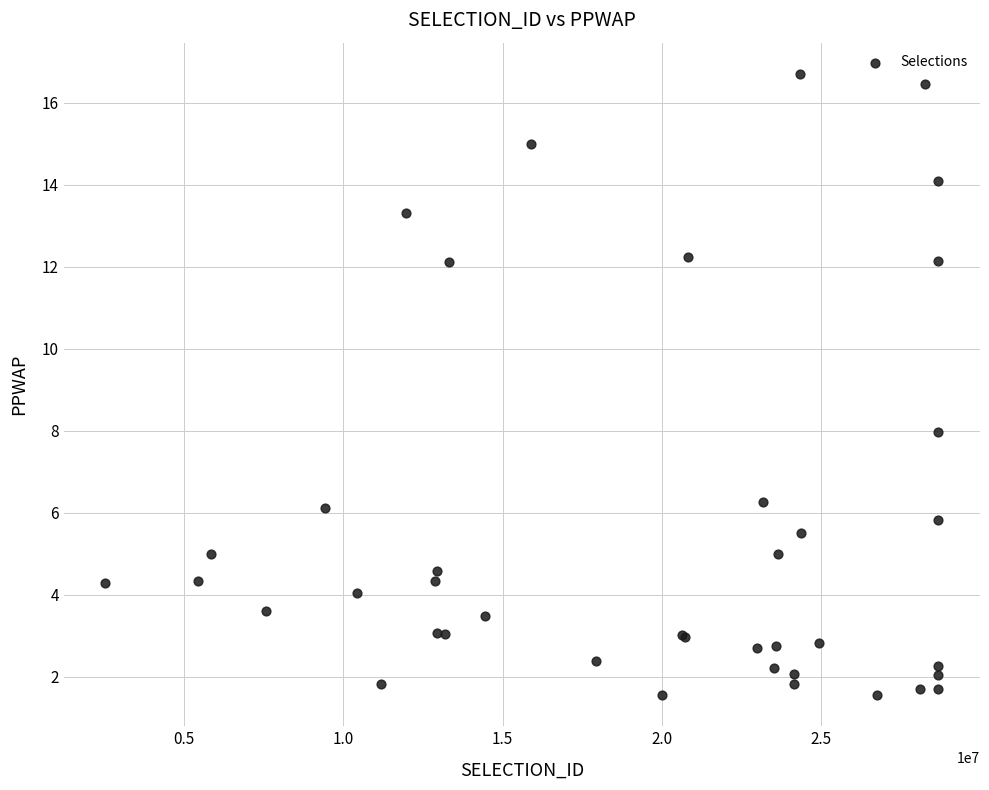

What Y value in the scatter plot is closest to 9?

8.0